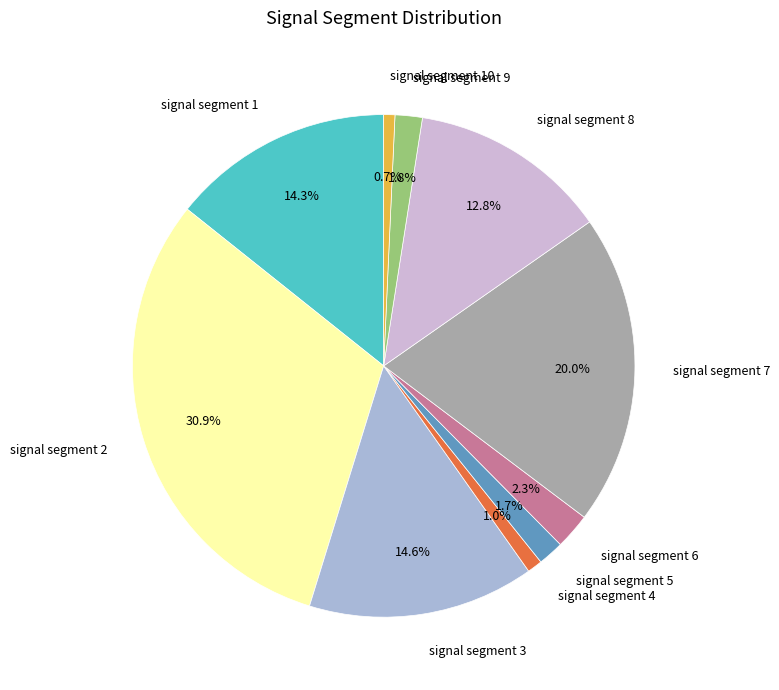

Is it true that signal segment 6 is 2% of the pie?

True